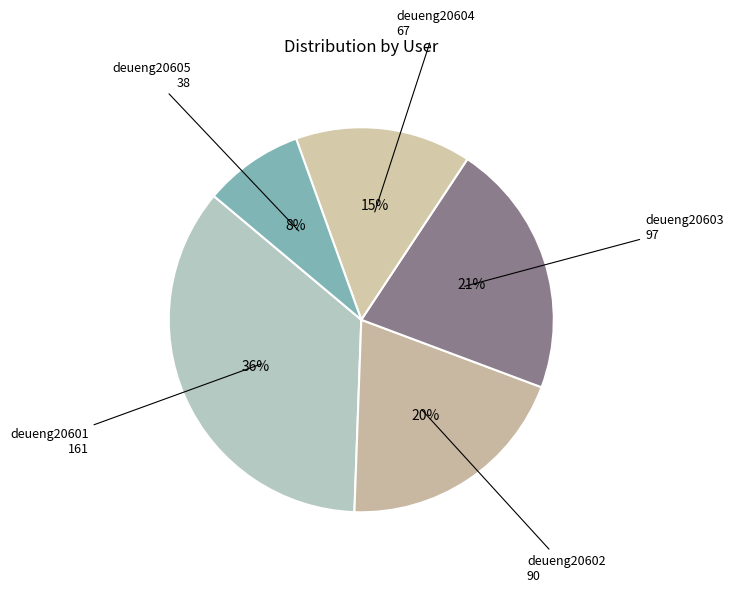

What is the smallest slice in the pie chart?

deueng20605